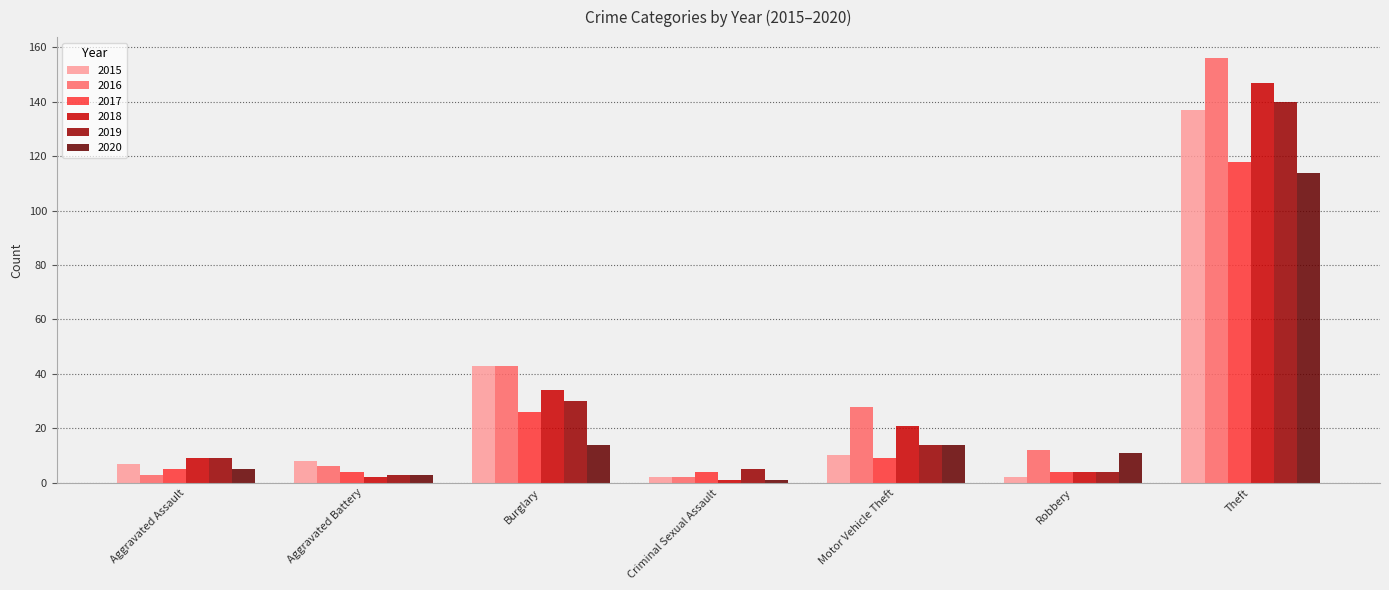

What is the maximum value for 2019?

140